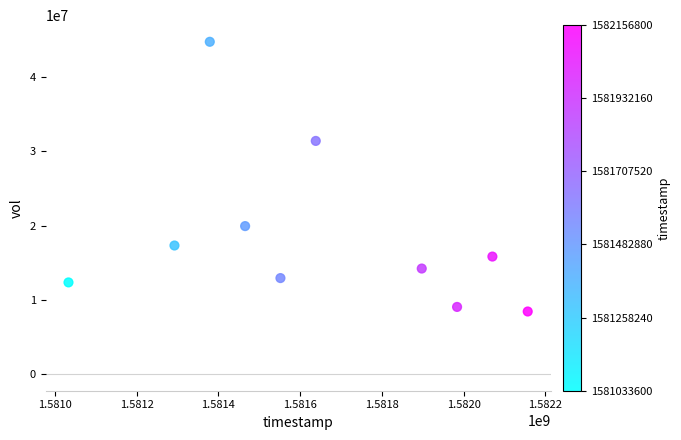

What is the range of X values (max minus min)?

1123200